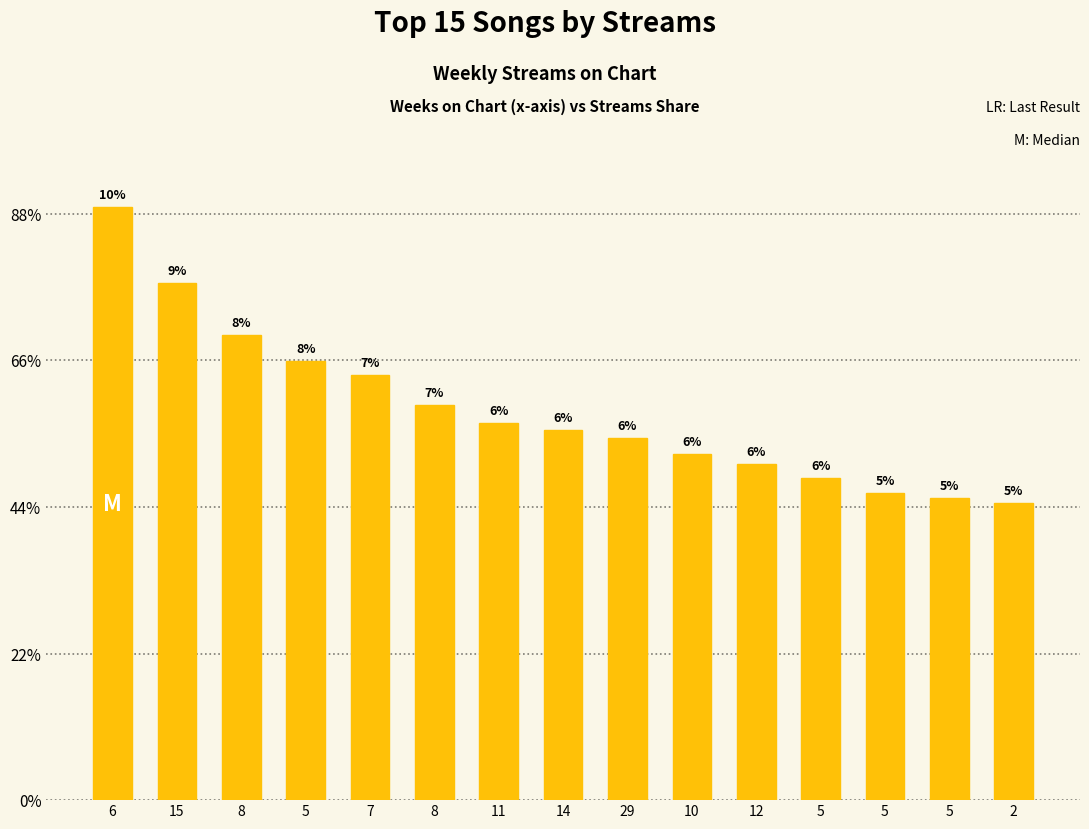

List the labels in order of value, largest first.

6, 15, 8, 5, 7, 8, 11, 14, 29, 10, 12, 5, 5, 5, 2